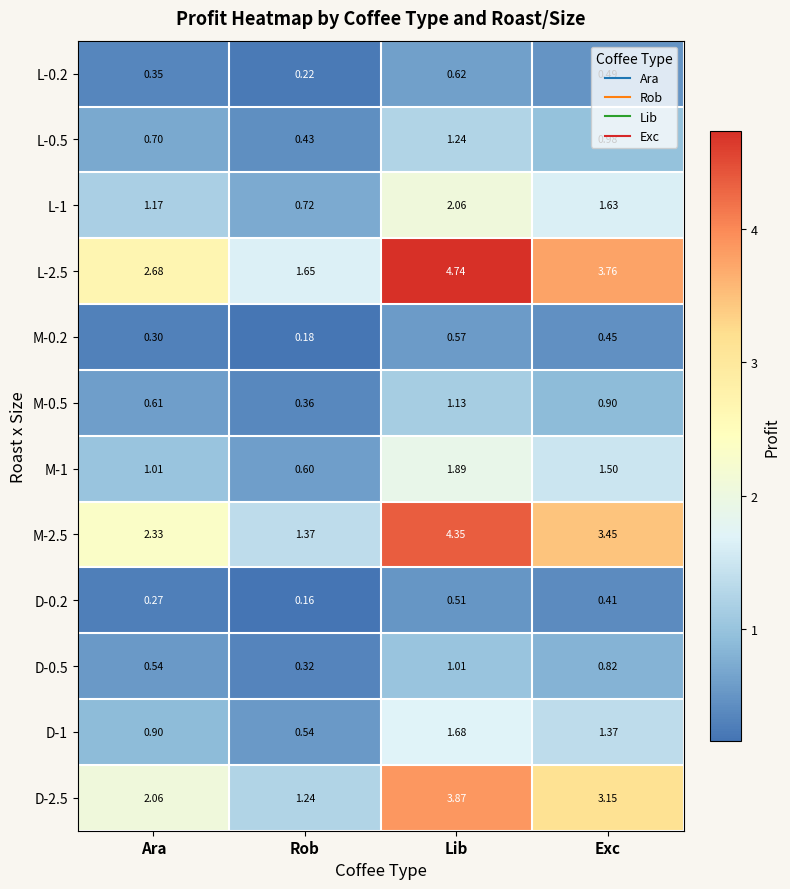

Rank the series at Exc from lowest to highest value.

D-0.2, M-0.2, L-0.2, D-0.5, M-0.5, L-0.5, D-1, M-1, L-1, D-2.5, M-2.5, L-2.5